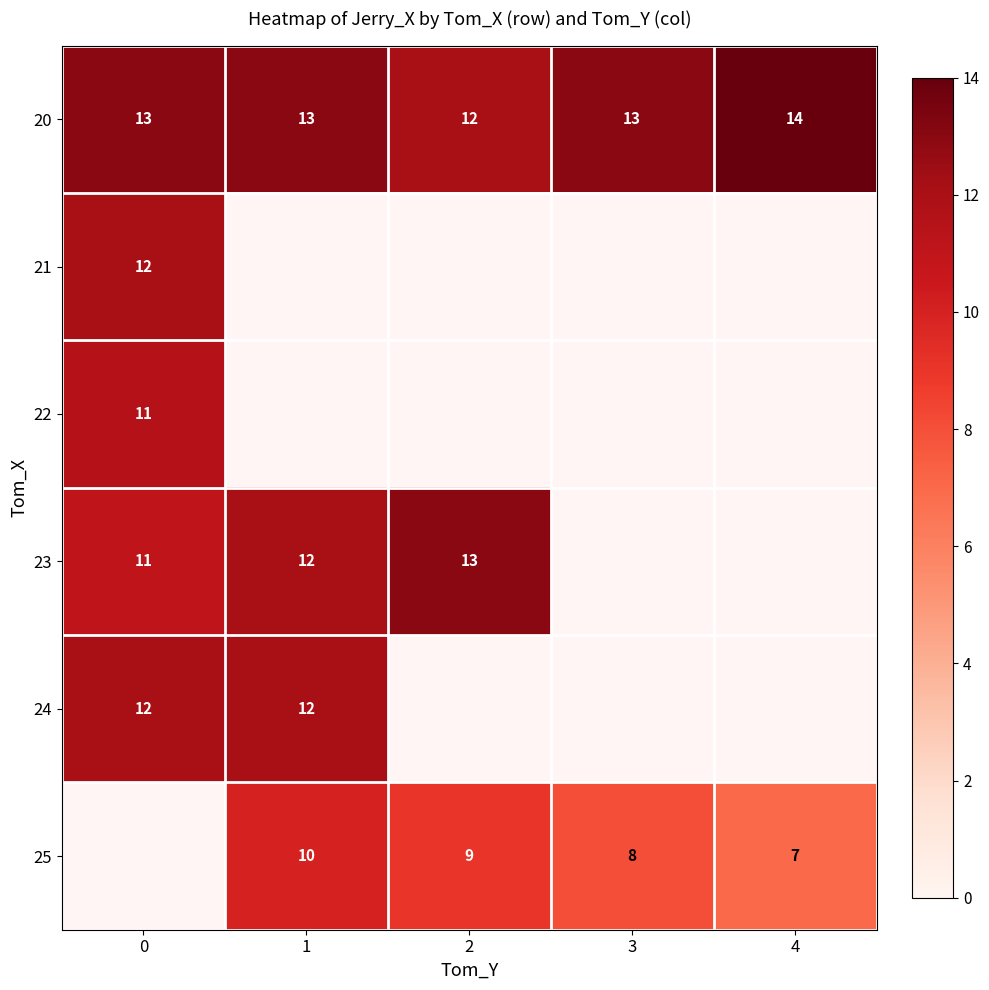

Is it true that 24 equals 3 at 1?

False